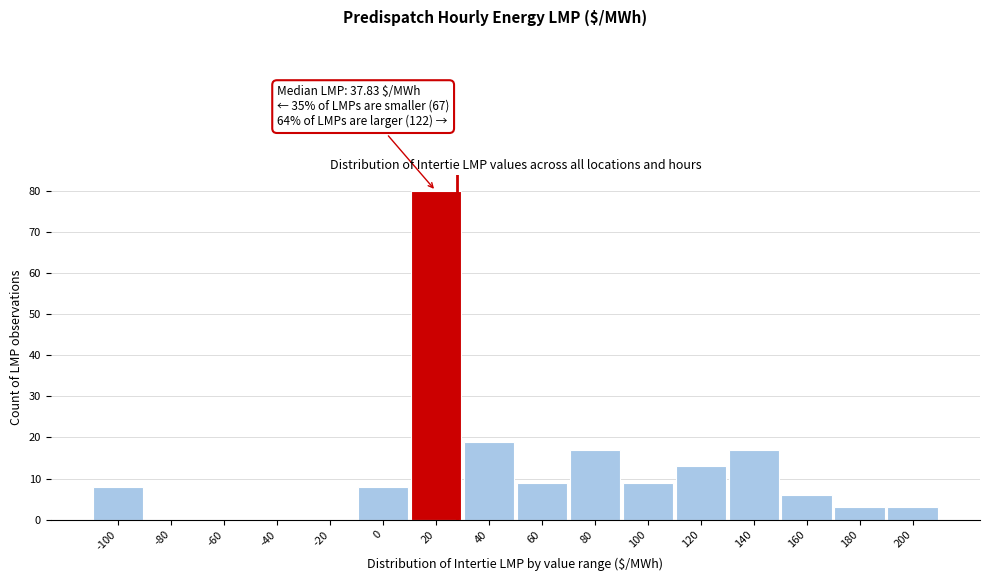

Reading right to left, extract all data points from this chart.

200=3	180=3	160=6	140=17	120=13	100=9	80=17	60=9	40=19	20=80	0=8	-20=0	-40=0	-60=0	-80=0	-100=8